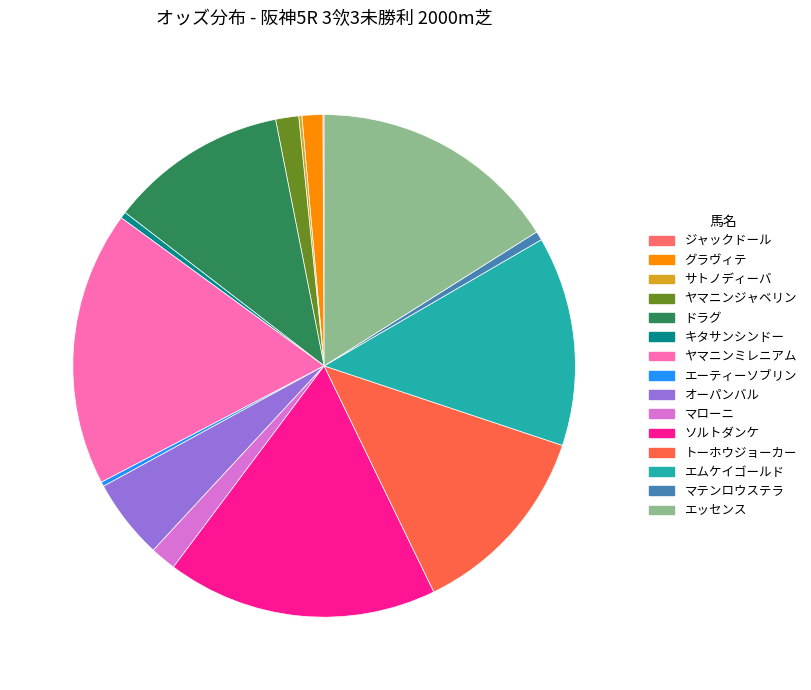

To the nearest percent, what percentage of the pie is グラヴィテ?

1%